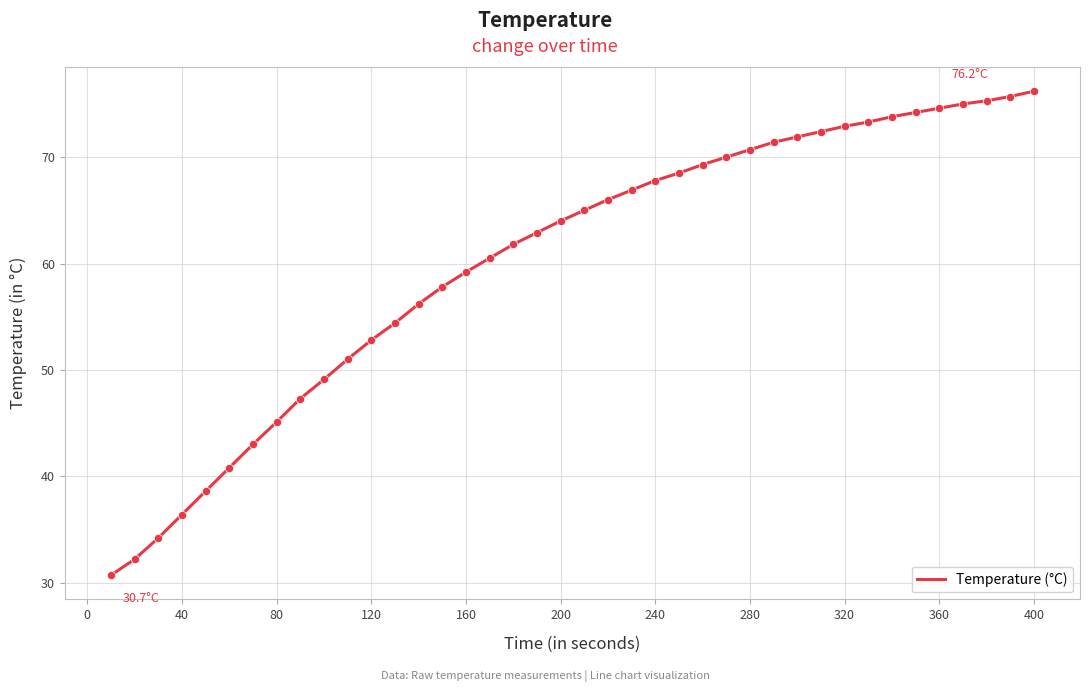

What is the smallest value displayed?

30.7